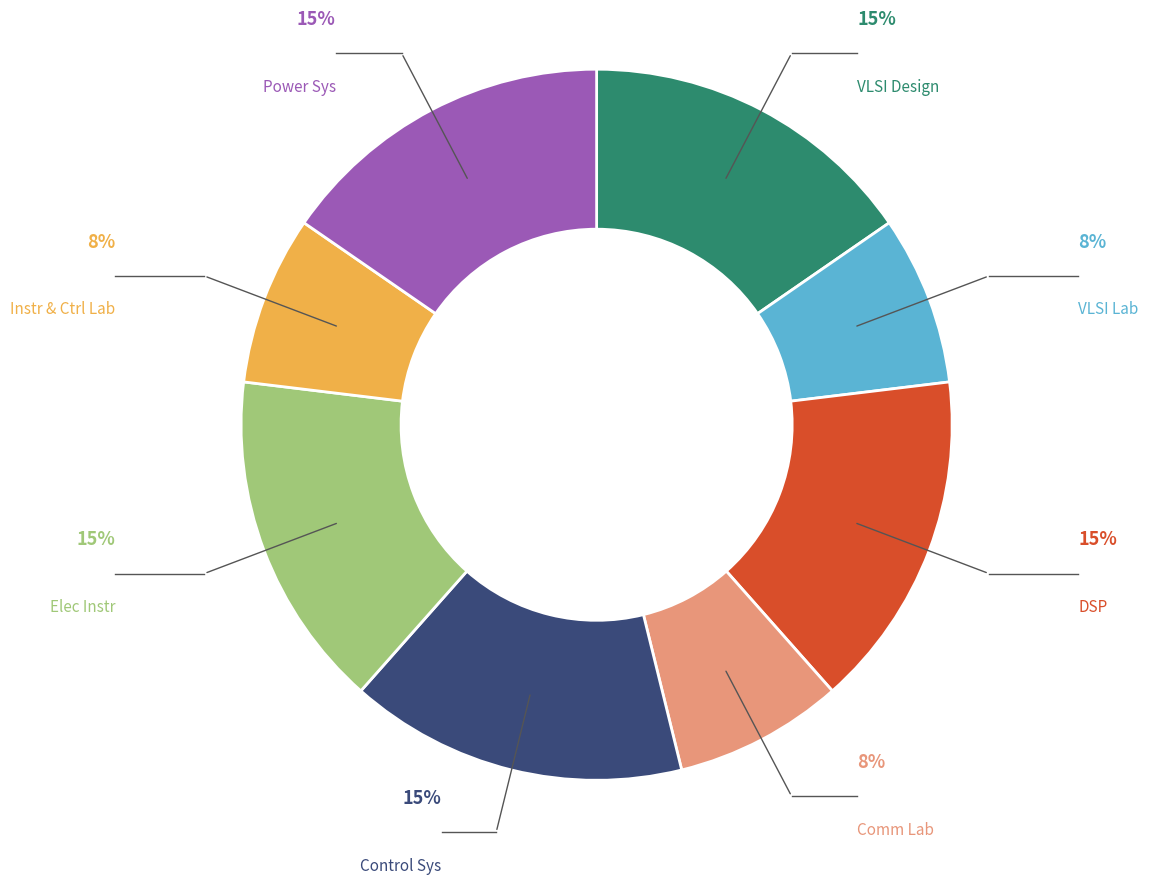

Between Instr & Ctrl Lab and Elec Instr, which is larger?

Elec Instr